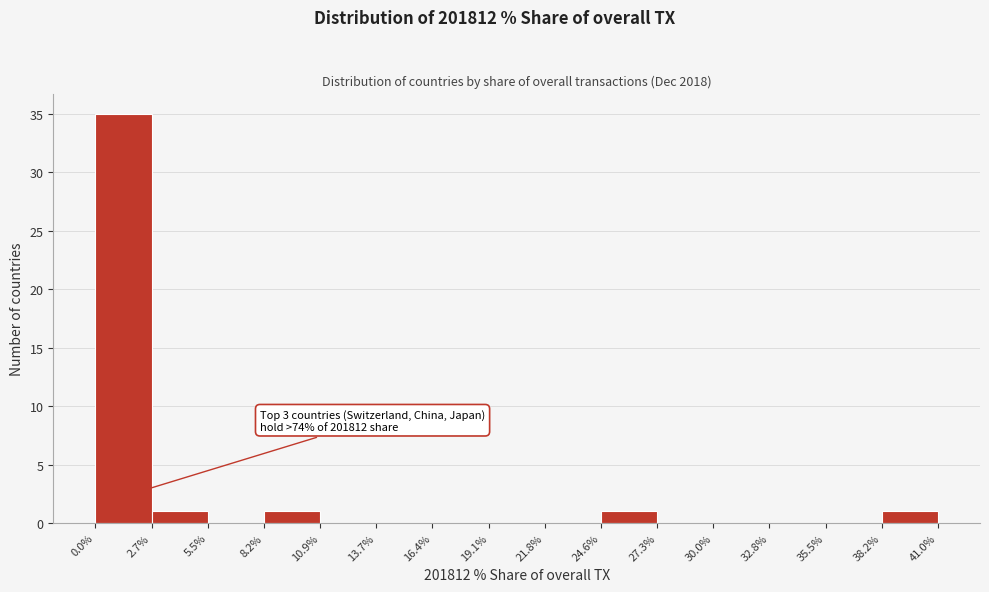

Over which range of the x-axis is the bar tallest?

0.0% to 2.7%